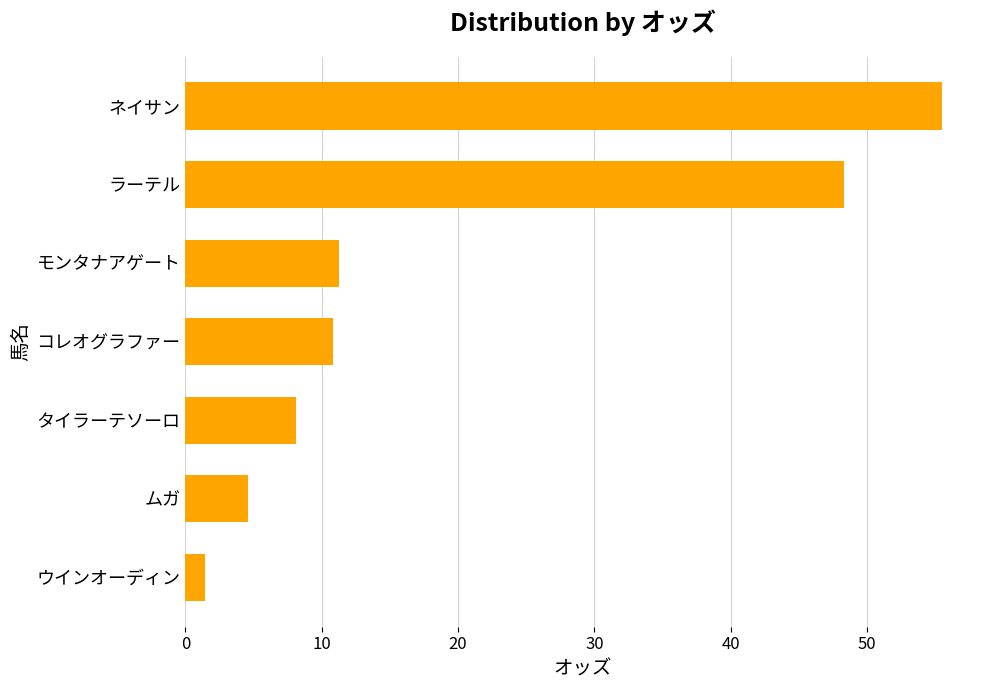

The chart shows a value of 48.3 at ラーテル. True or false?

True